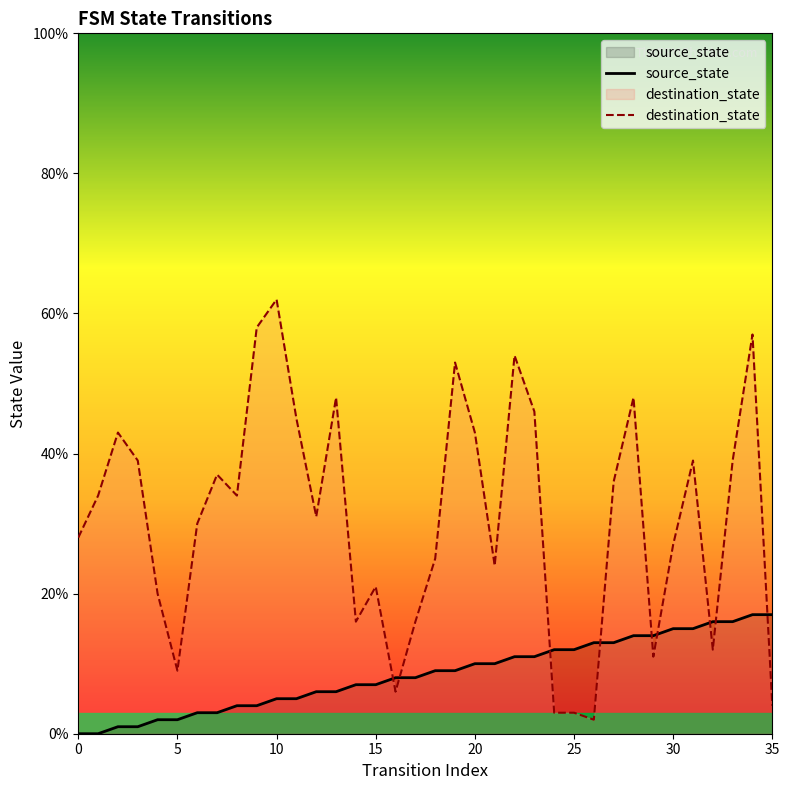

After their last crossing, which series has the higher values: destination_state or source_state?

source_state